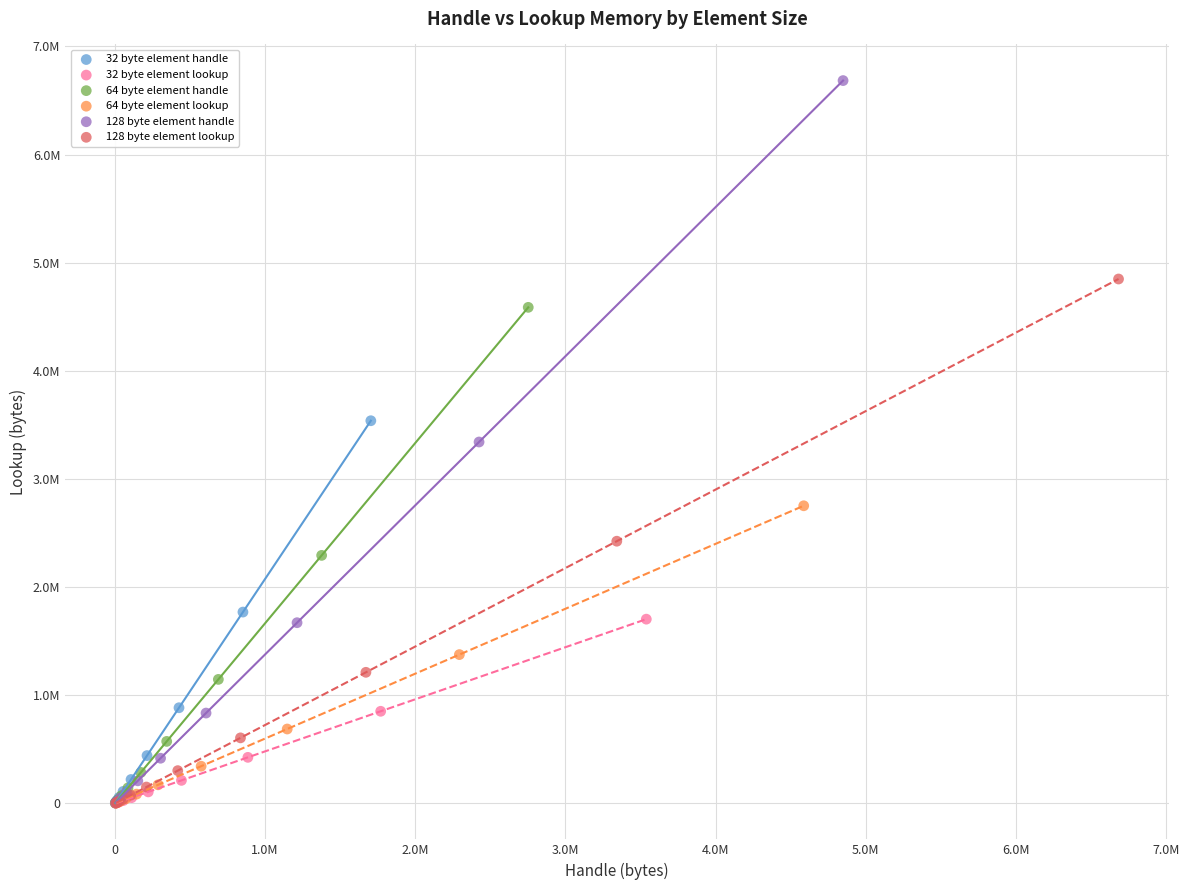

What are all the series names shown in the legend?

32 byte element handle, 32 byte element lookup, 64 byte element handle, 64 byte element lookup, 128 byte element handle, 128 byte element lookup